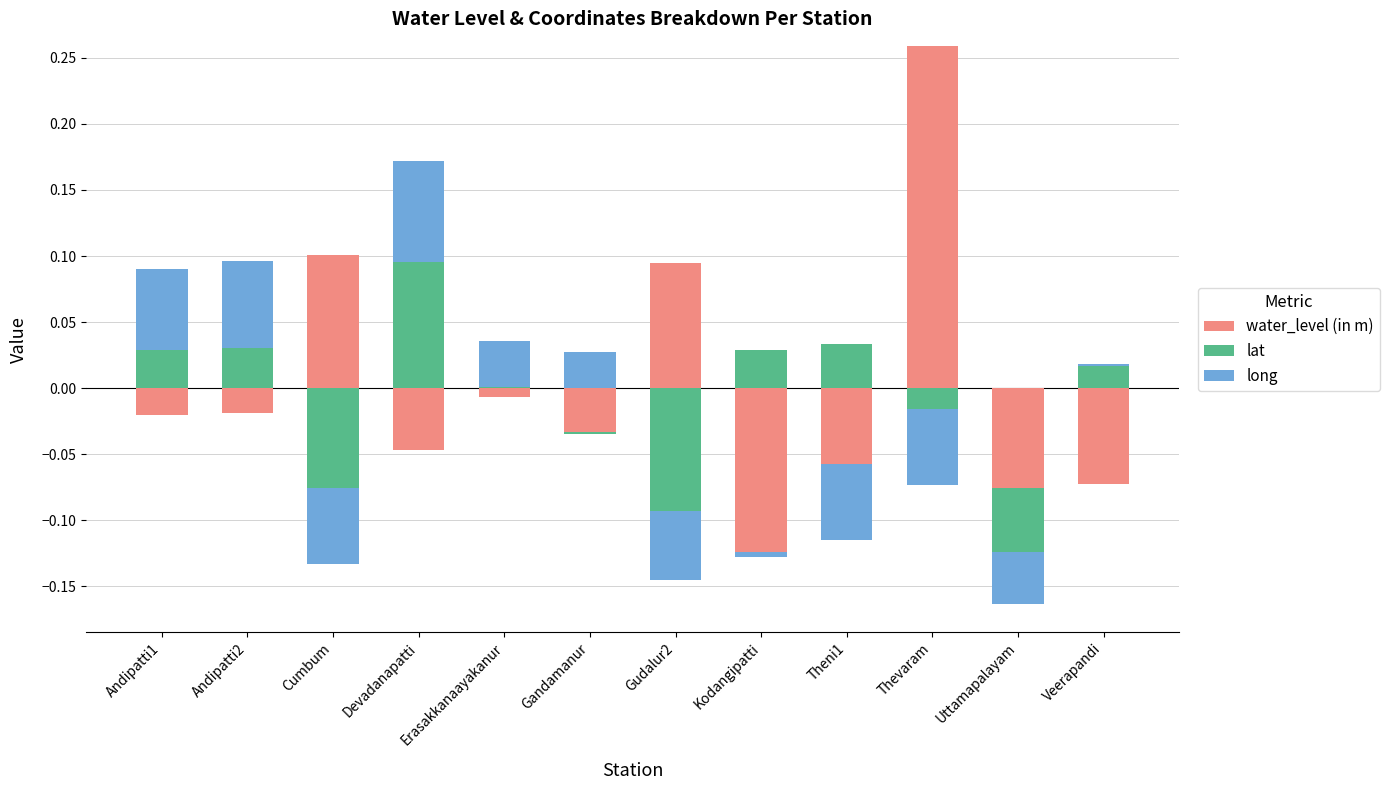

What is the label of the 1st bar from the left?

Andipatti1